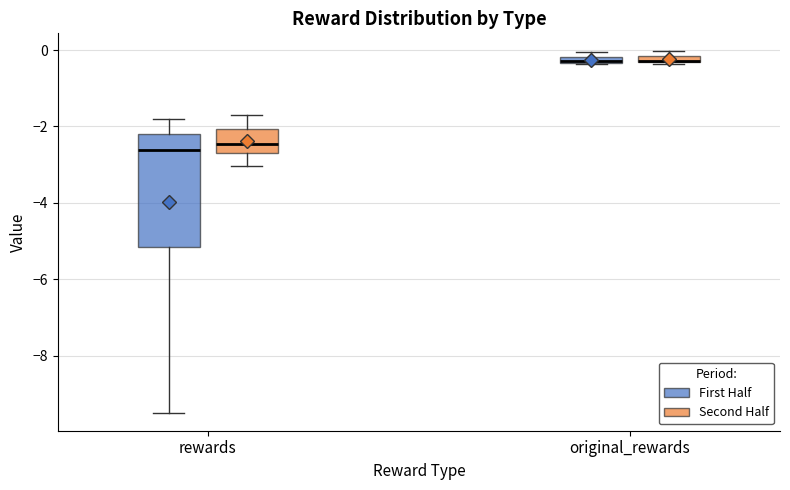

Where is the lower edge of the box for original_rewards (Second Half) on the y-axis? The values are not printed on the chart, so give them approximately, as read against the axis.

-0.4